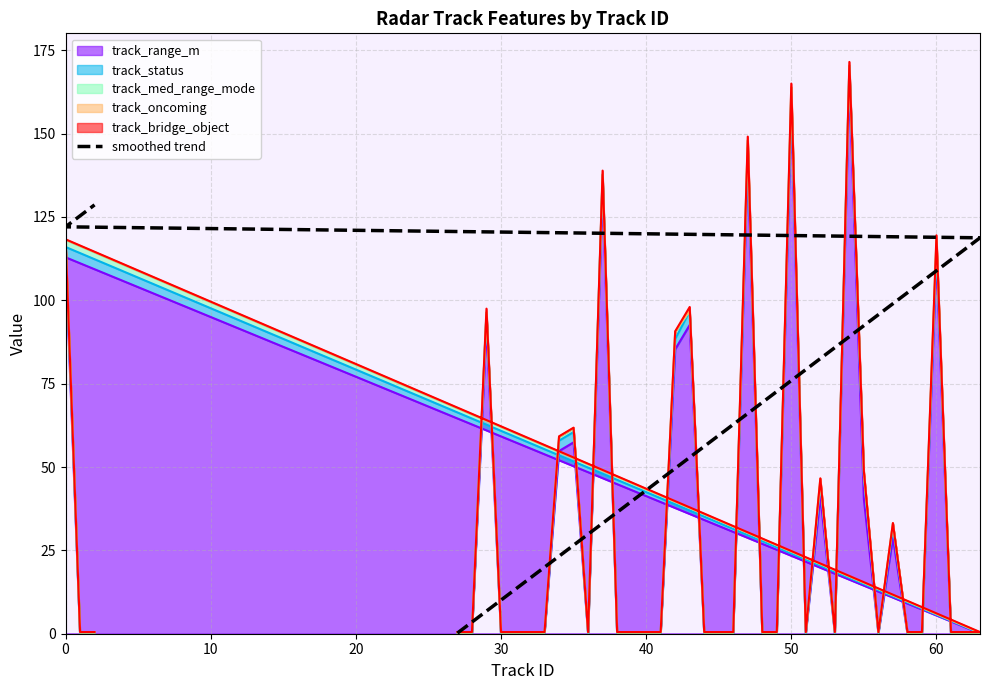

Does the chart display data point markers on the line(s)?

No